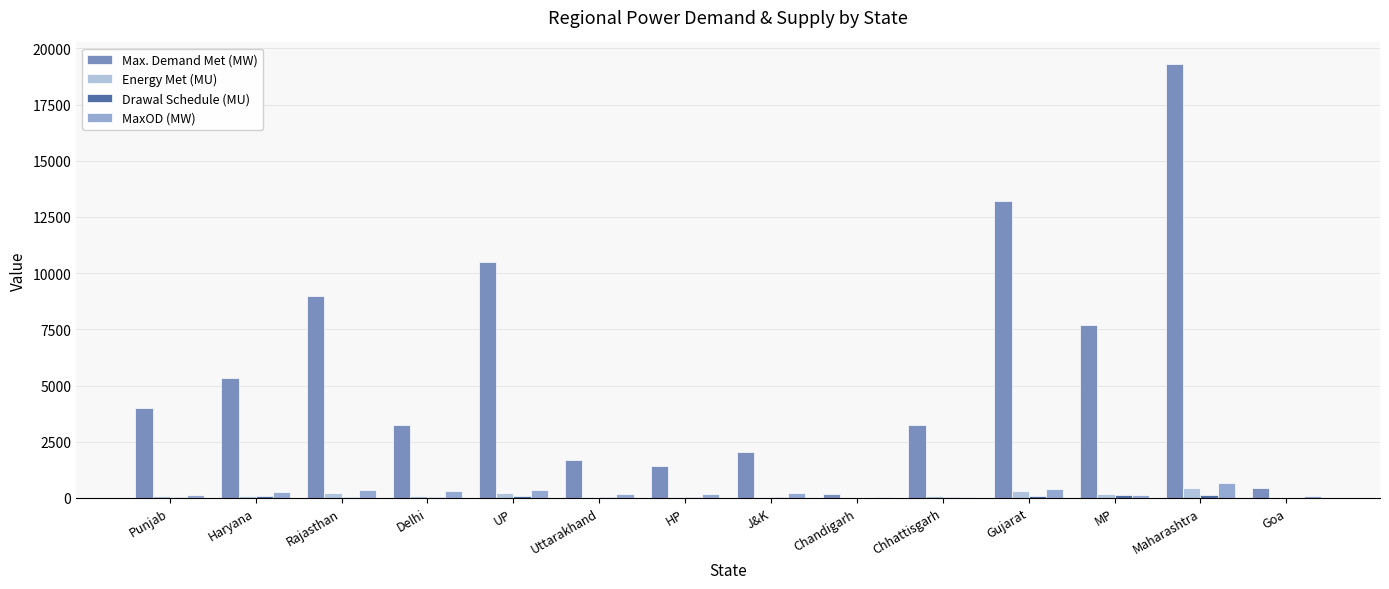

How many data points in Energy Met (MU) are above 80?

7